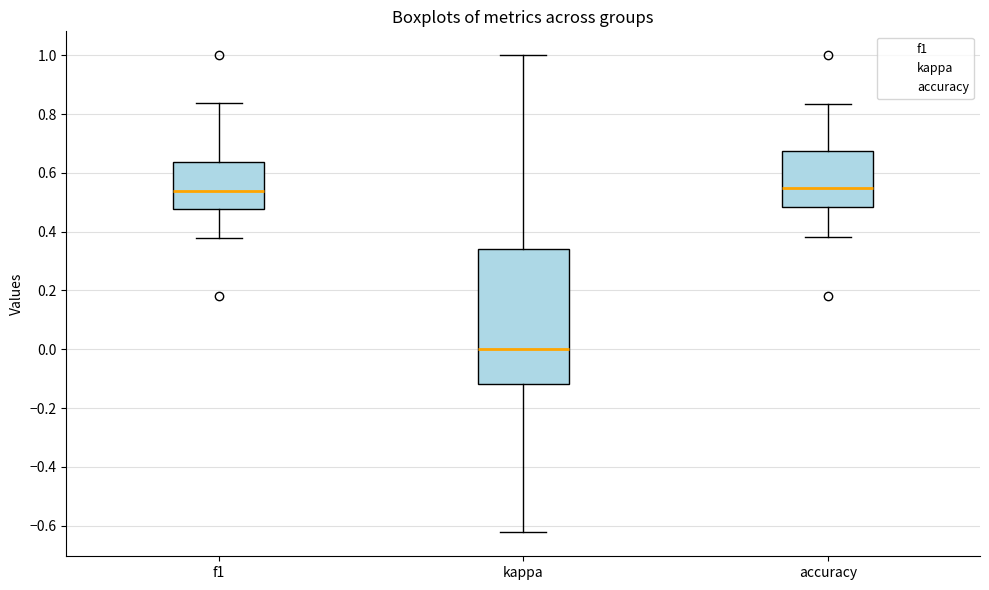

Where does the lower whisker of the box for kappa end on the y-axis? The values are not printed on the chart, so give them approximately, as read against the axis.

-0.62